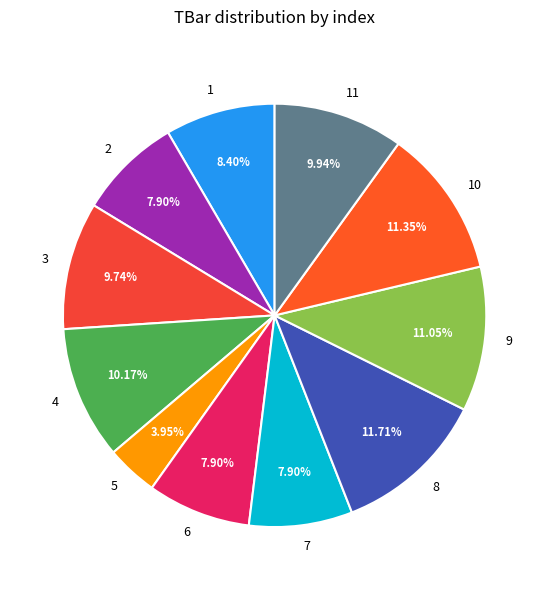

What percentage is the 5 slice, to the nearest percent?

4%